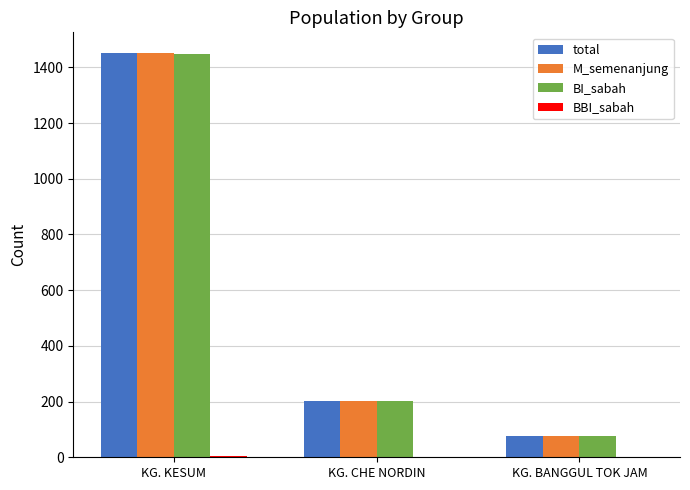

What value does the M_semenanjung series have at KG. BANGGUL TOK JAM?

76